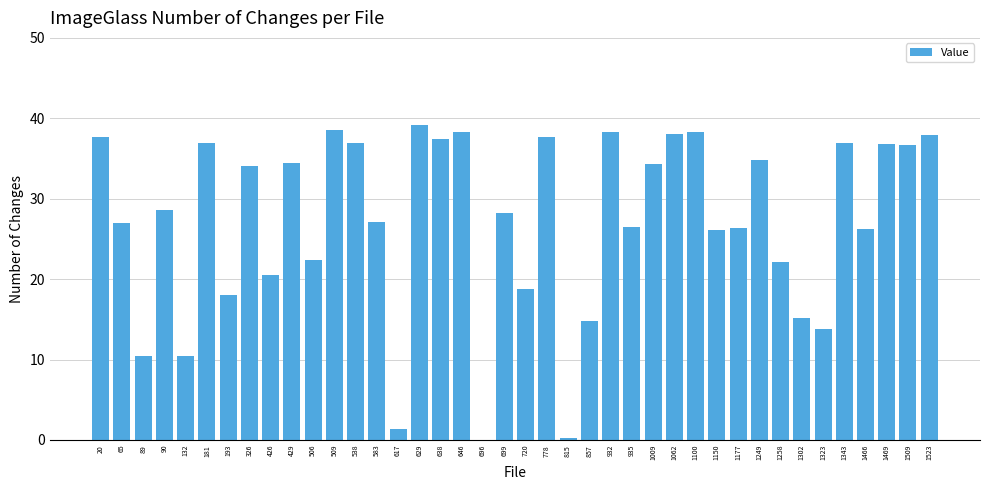

True or false: the data shows 36.9 at 538.

True